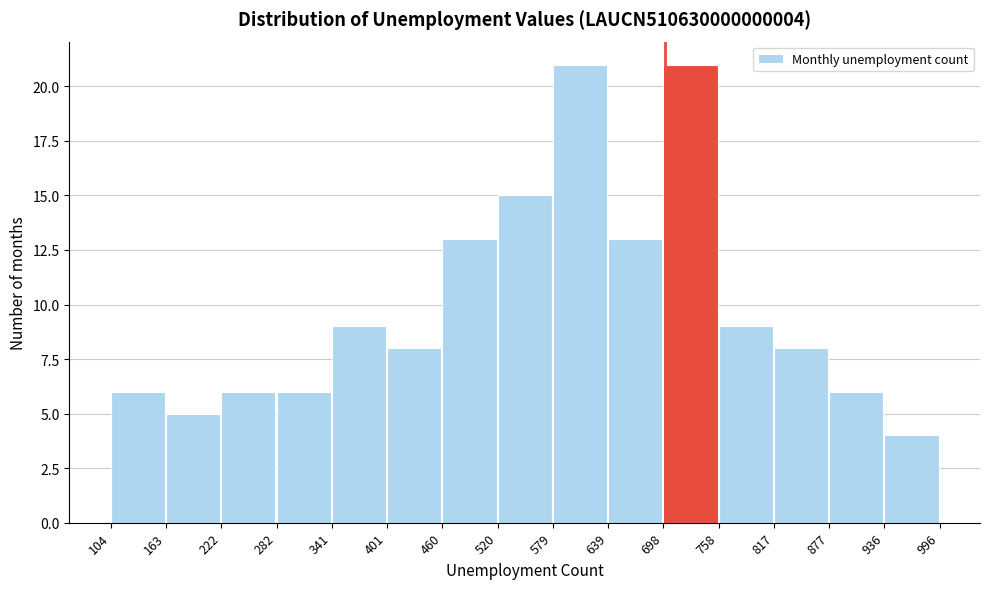

Reading left to right, list every bar in this chart as the range it spans on the x-axis followed by its height. The values are not printed on the chart, so give them approximately, as read against the axis.

104 to 163: 6
163 to 222: 5
222 to 282: 6
282 to 341: 6
341 to 401: 9
401 to 460: 8
460 to 520: 13
520 to 579: 15
579 to 639: 21
639 to 698: 13
698 to 758: 21
758 to 817: 9
817 to 877: 8
877 to 936: 6
936 to 996: 4